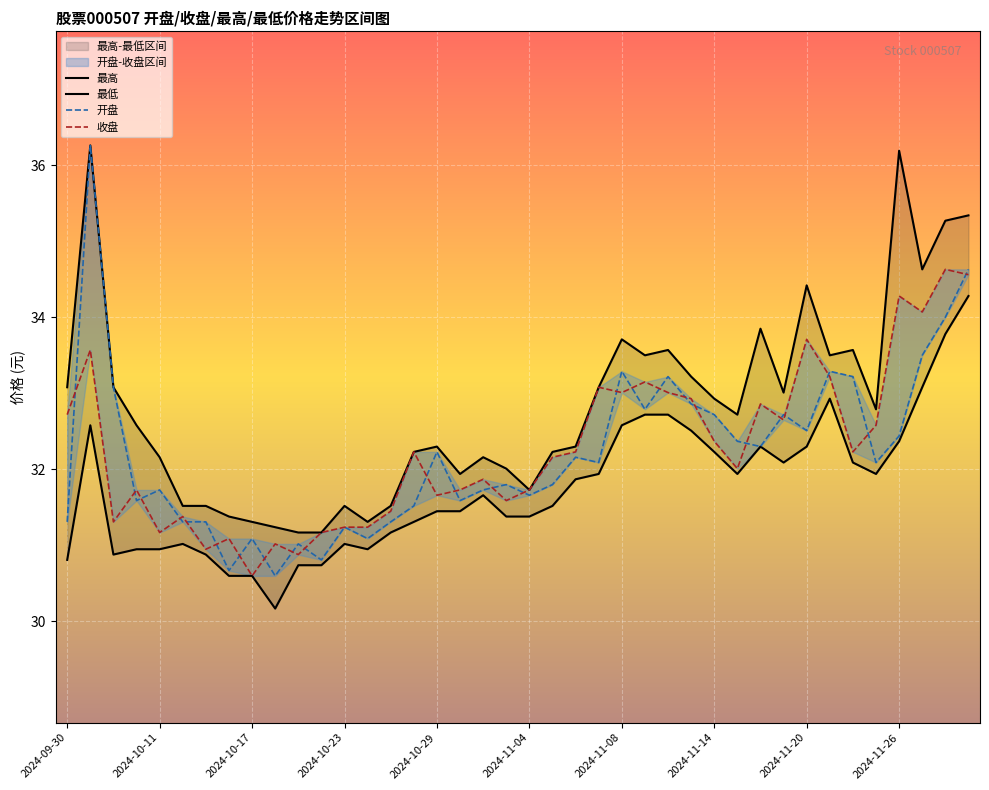

How many data points in 最低 are less than 31?

11